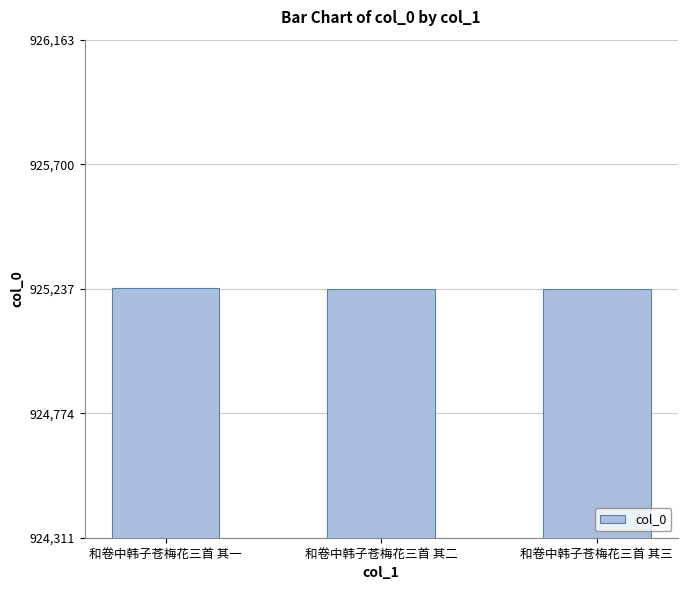

How many categories are shown in the chart?

3